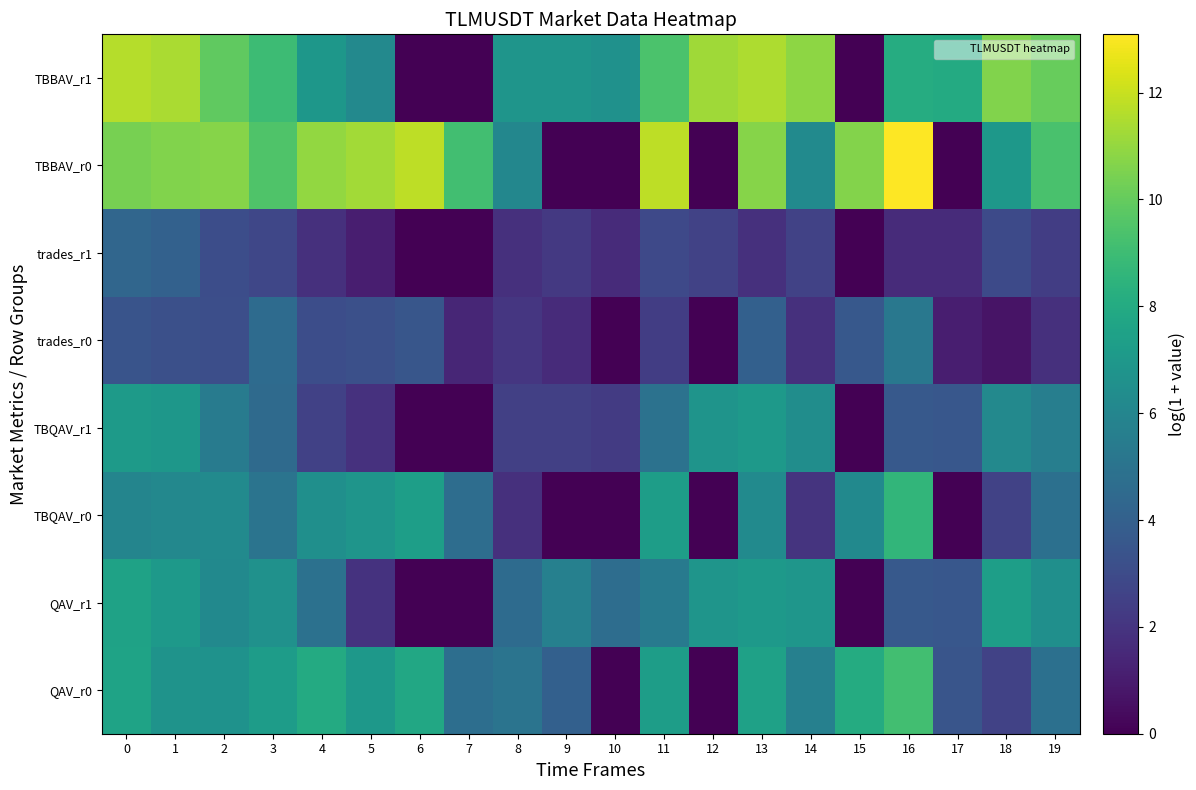

Reading left to right, what are all the values shown in this chart?

QAV_r0: 0=7.6	1=6.7	2=6.7	3=7.3	4=8.0	5=7.0	6=7.8	7=4.7	8=5.0	9=4.0	10=0.0	11=7.3	12=0.0	13=7.5	14=5.7	15=8.0	16=9.1	17=3.4	18=2.6	19=4.9
QAV_r1: 0=7.6	1=7.0	2=6.2	3=6.6	4=4.9	5=1.9	6=0.0	7=0.0	8=4.6	9=5.7	10=4.7	11=5.4	12=6.8	13=7.0	14=6.9	15=0.0	16=3.7	17=3.6	18=7.3	19=6.5
TBQAV_r0: 0=5.9	1=6.1	2=6.3	3=5.1	4=6.5	5=6.8	6=7.3	7=4.7	8=1.8	9=0.0	10=0.0	11=7.3	12=0.0	13=6.2	14=2.0	15=6.2	16=8.6	17=0.0	18=2.6	19=4.9
TBQAV_r1: 0=7.2	1=7.0	2=5.4	3=4.5	4=2.5	5=1.9	6=0.0	7=0.0	8=2.5	9=2.5	10=2.3	11=4.9	12=6.8	13=7.0	14=6.4	15=0.0	16=3.7	17=3.6	18=6.1	19=5.6
trades_r0: 0=3.4	1=3.2	2=3.1	3=4.6	4=3.1	5=3.2	6=3.5	7=1.4	8=2.1	9=1.6	10=0.0	11=2.4	12=0.0	13=4.0	14=1.8	15=3.6	16=5.2	17=1.1	18=0.7	19=1.8
trades_r1: 0=4.3	1=4.1	2=3.1	3=2.8	4=1.8	5=1.1	6=0.0	7=0.0	8=1.8	9=2.2	10=1.6	11=2.9	12=2.6	13=1.8	14=2.6	15=0.0	16=1.6	17=1.6	18=2.9	19=2.4
TBBAV_r0: 0=10.4	1=10.6	2=10.7	3=9.5	4=11.0	5=11.3	6=11.8	7=9.1	8=6.1	9=0.0	10=0.0	11=11.8	12=0.0	13=10.7	14=6.3	15=10.7	16=13.1	17=0.0	18=7.0	19=9.3
TBBAV_r1: 0=11.6	1=11.4	2=9.9	3=9.0	4=6.9	5=6.2	6=0.0	7=0.0	8=6.8	9=6.8	10=6.6	11=9.4	12=11.2	13=11.5	14=10.9	15=0.0	16=8.1	17=8.0	18=10.6	19=10.0